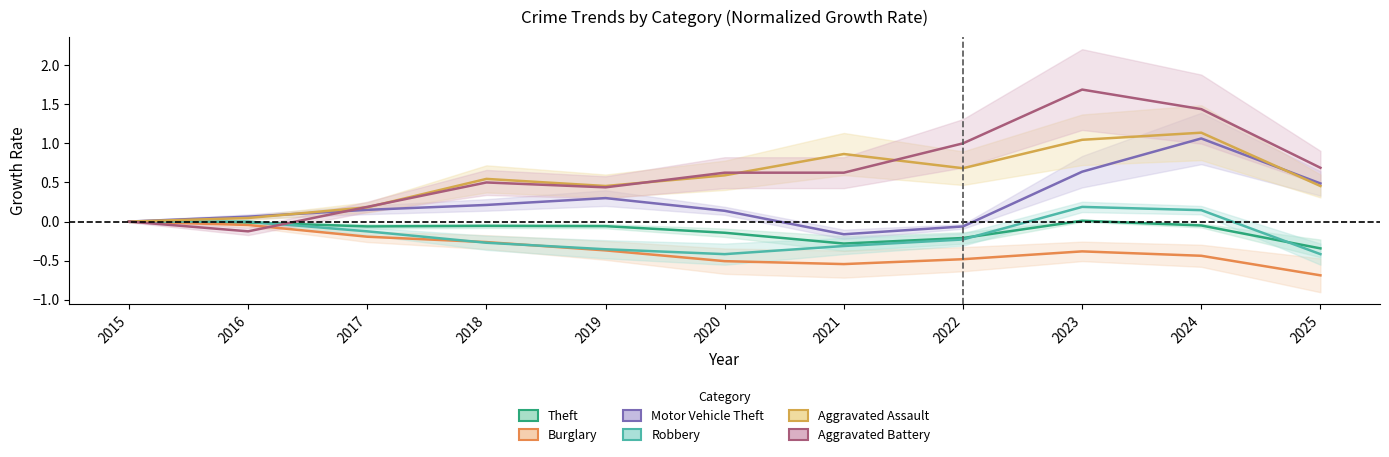

True or false: Aggravated Assault and Theft intersect in this chart.

False